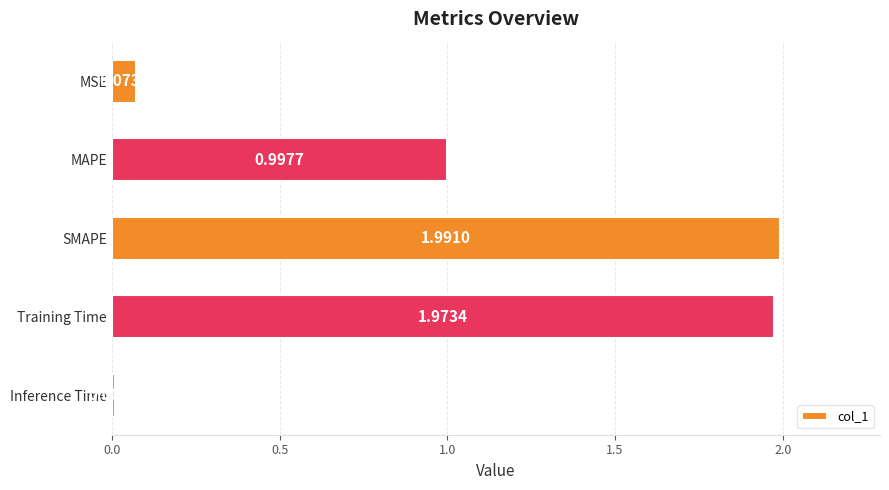

What is the difference between the maximum and second lowest values?

1.9